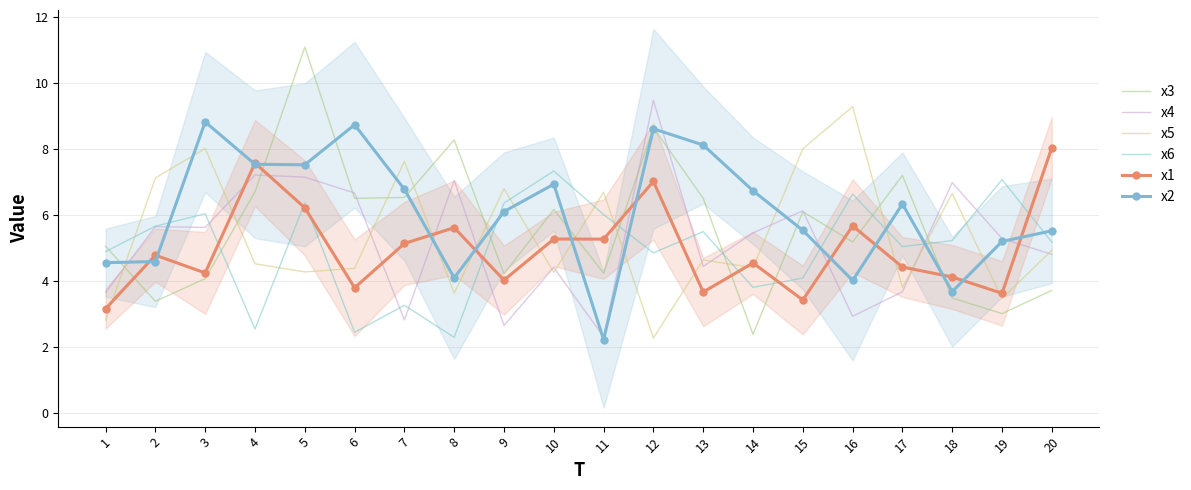

True or false: x5 has more than 1 interior local peaks.

True